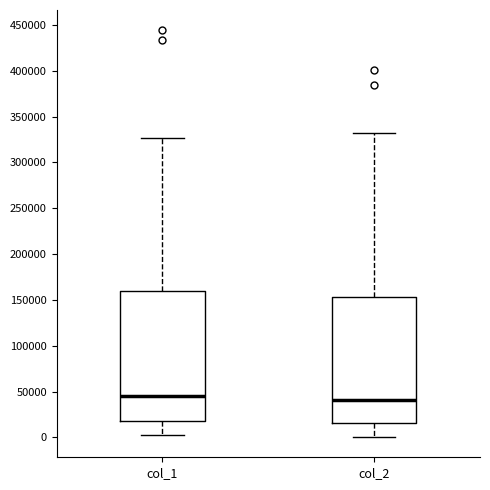

Reading left to right, transcribe this box plot: for each box, give where its median line is, the range the box spans, and where its two whiskers end, as read against the y-axis. The values are not printed on the chart, so give them approximately, as read against the axis.

col_1: median 45000, box 20000 to 160000, whiskers 5000 to 325000
col_2: median 40000, box 15000 to 155000, whiskers 0 to 330000